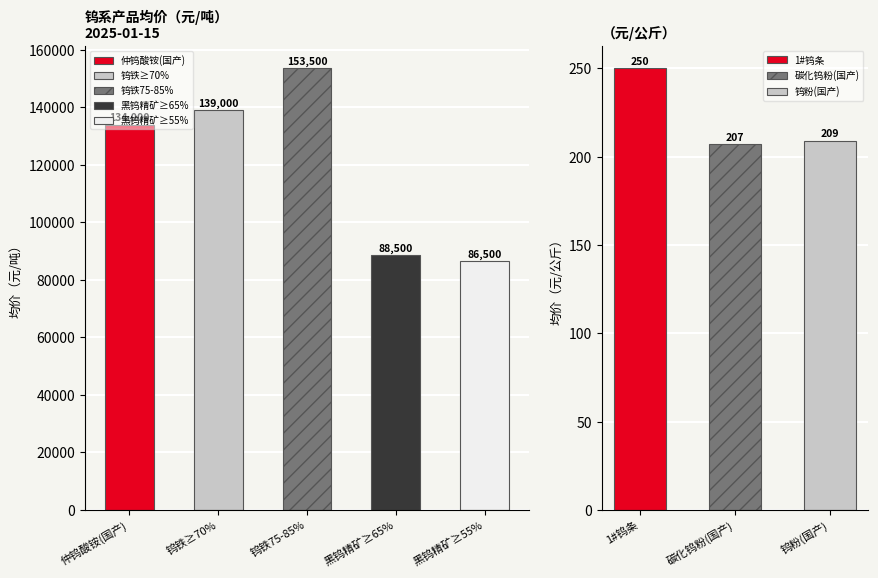

The chart shows a value of 246299 at 钨铁75-85%. True or false?

False